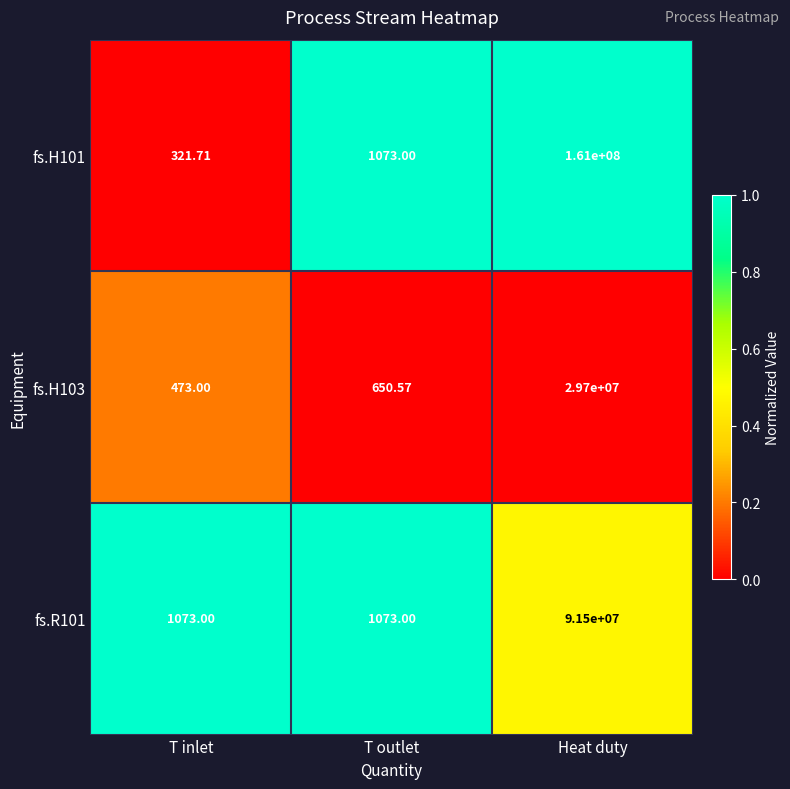

Which series has the widest spread of values?

fs.H101